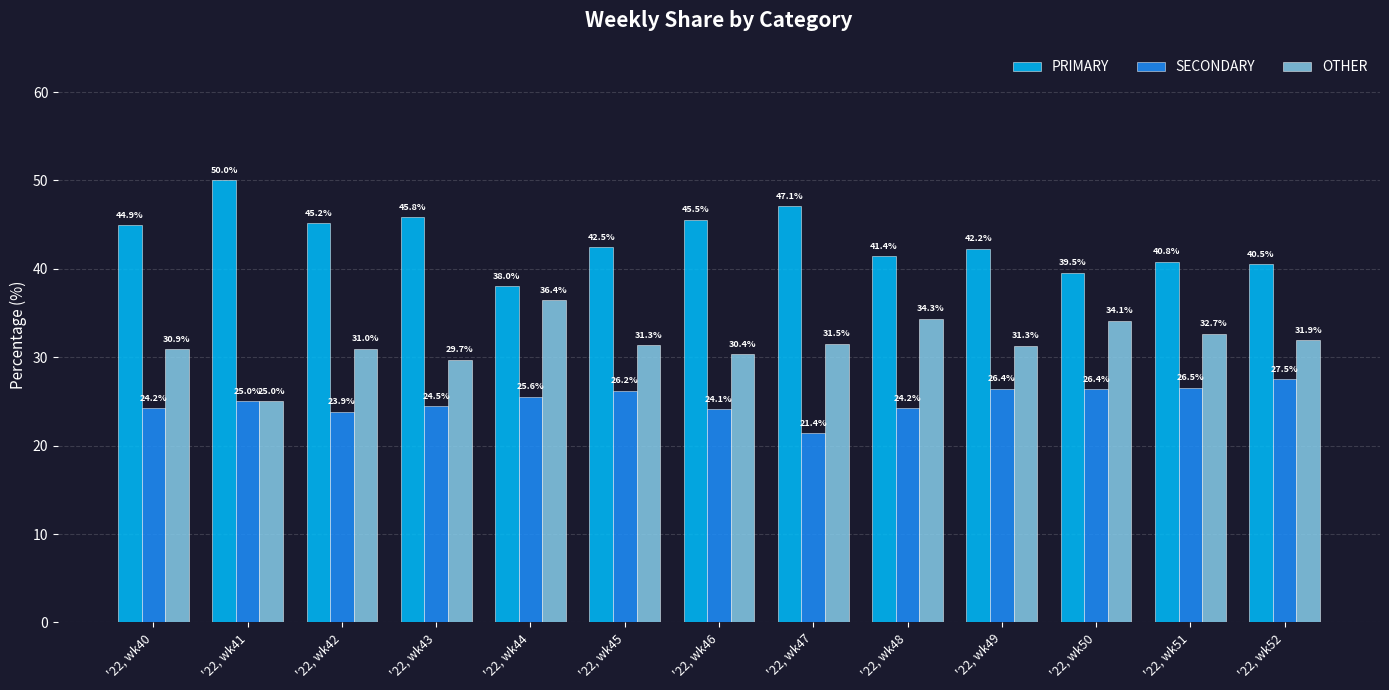

What is the difference between the SECONDARY values at '22, wk49 and '22, wk41?

1.4